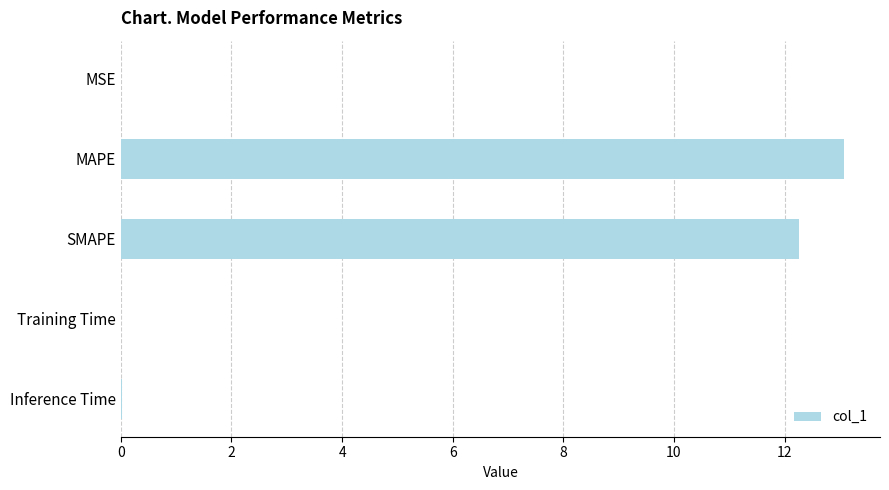

What is the sum of all values?

25.4